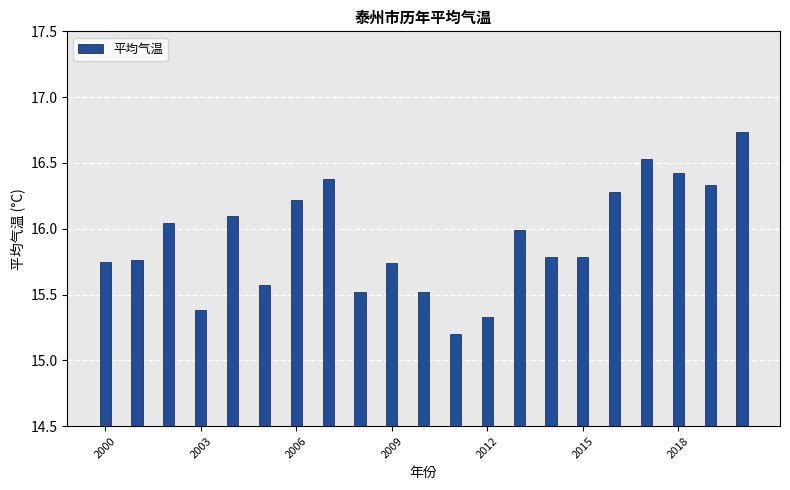

What is the difference between the second highest and minimum values?

1.3